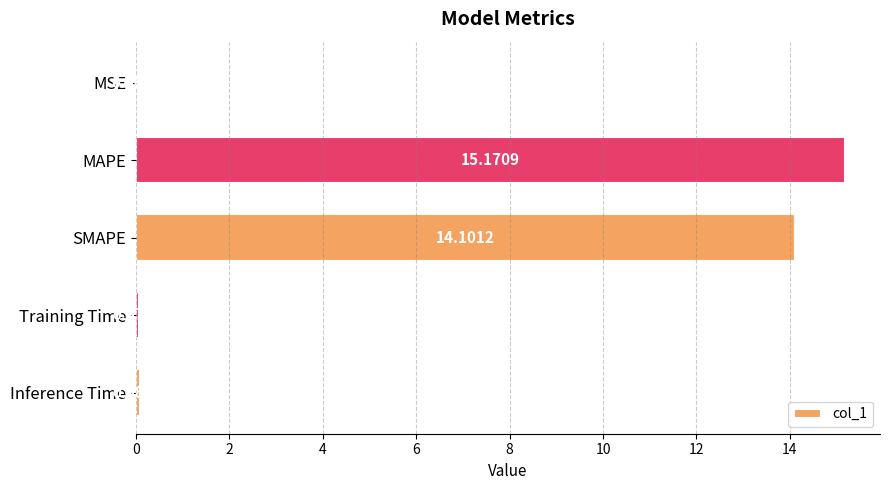

What is the greatest value displayed?

15.2